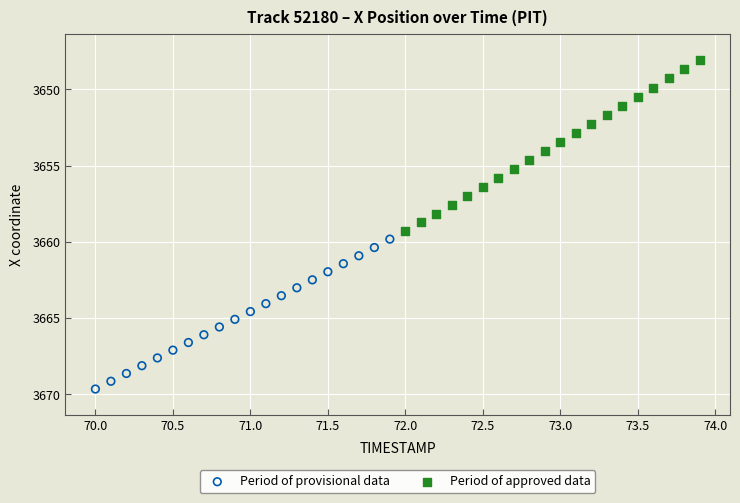

Which series contains the highest Y value?

Period of provisional data